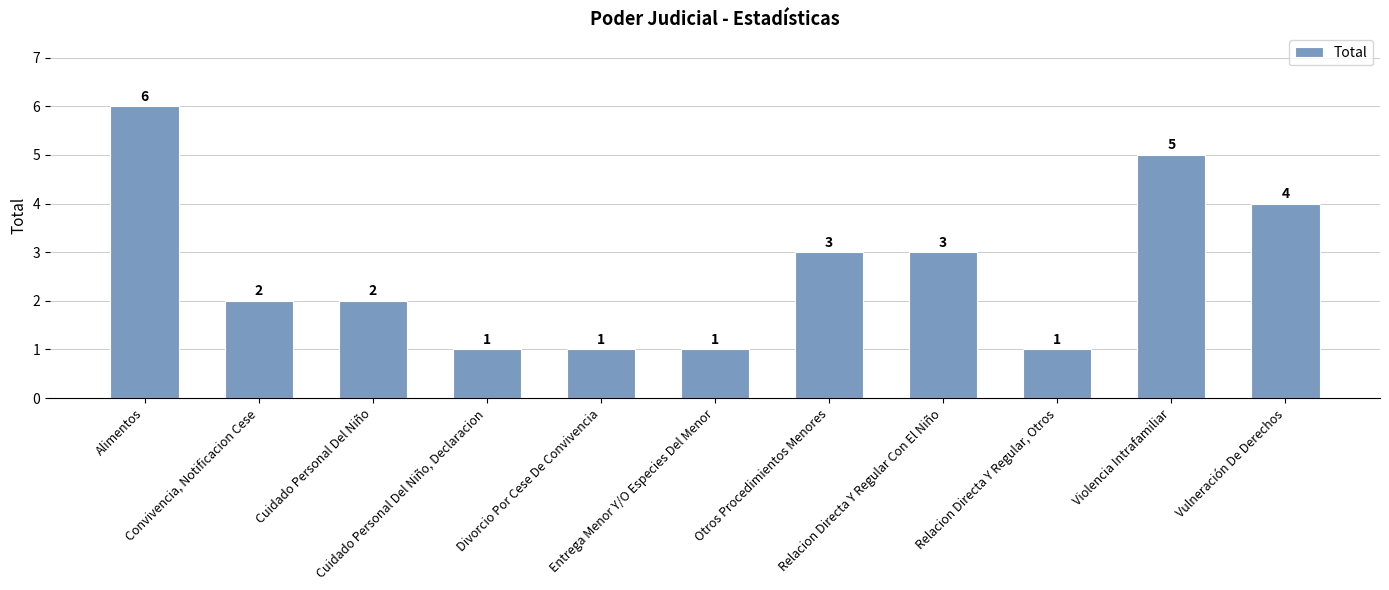

The chart shows a value of 1 at Divorcio Por Cese De Convivencia. True or false?

True